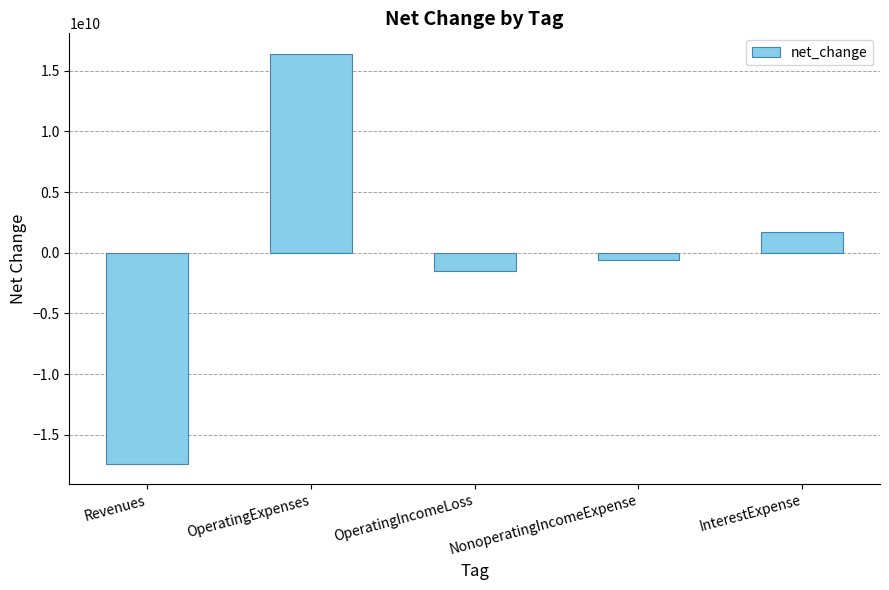

Where is the data nearest to the value -497500000?

NonoperatingIncomeExpense